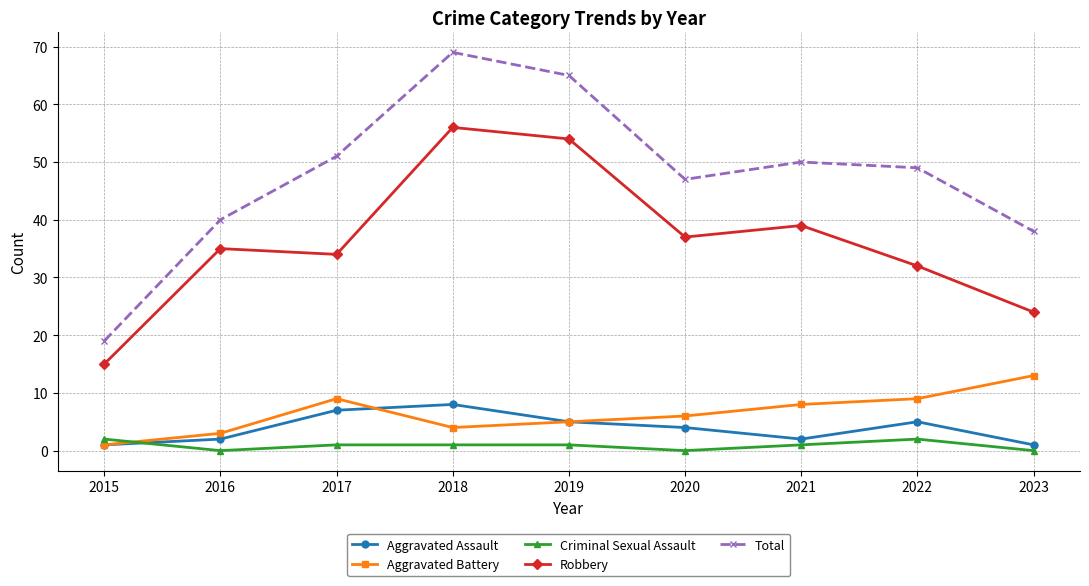

Which series has the largest range (max minus min)?

Total